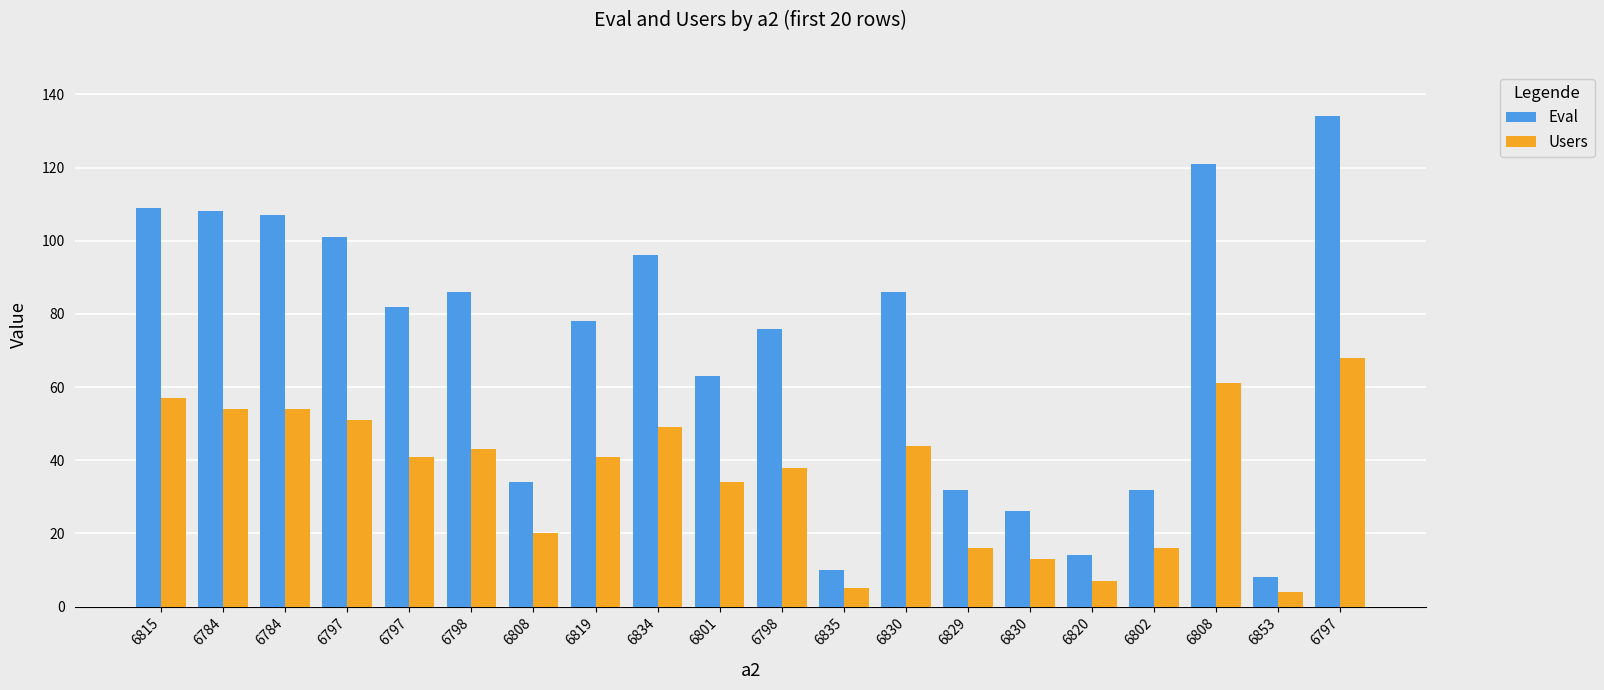

At which label does Eval first exceed 82?

6815